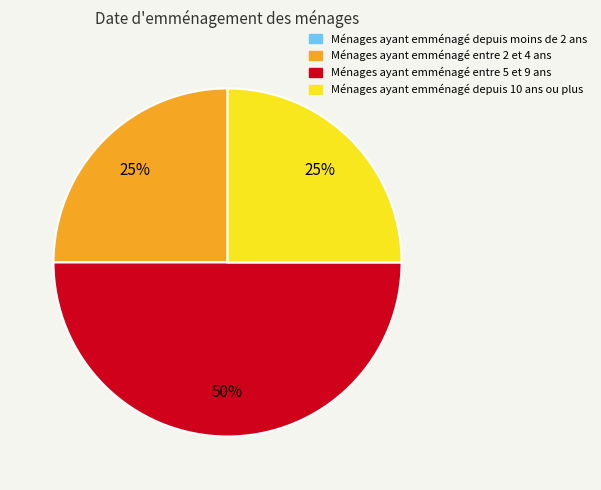

Is Ménages ayant emménagé depuis 10 ans ou plus the majority of the pie?

No